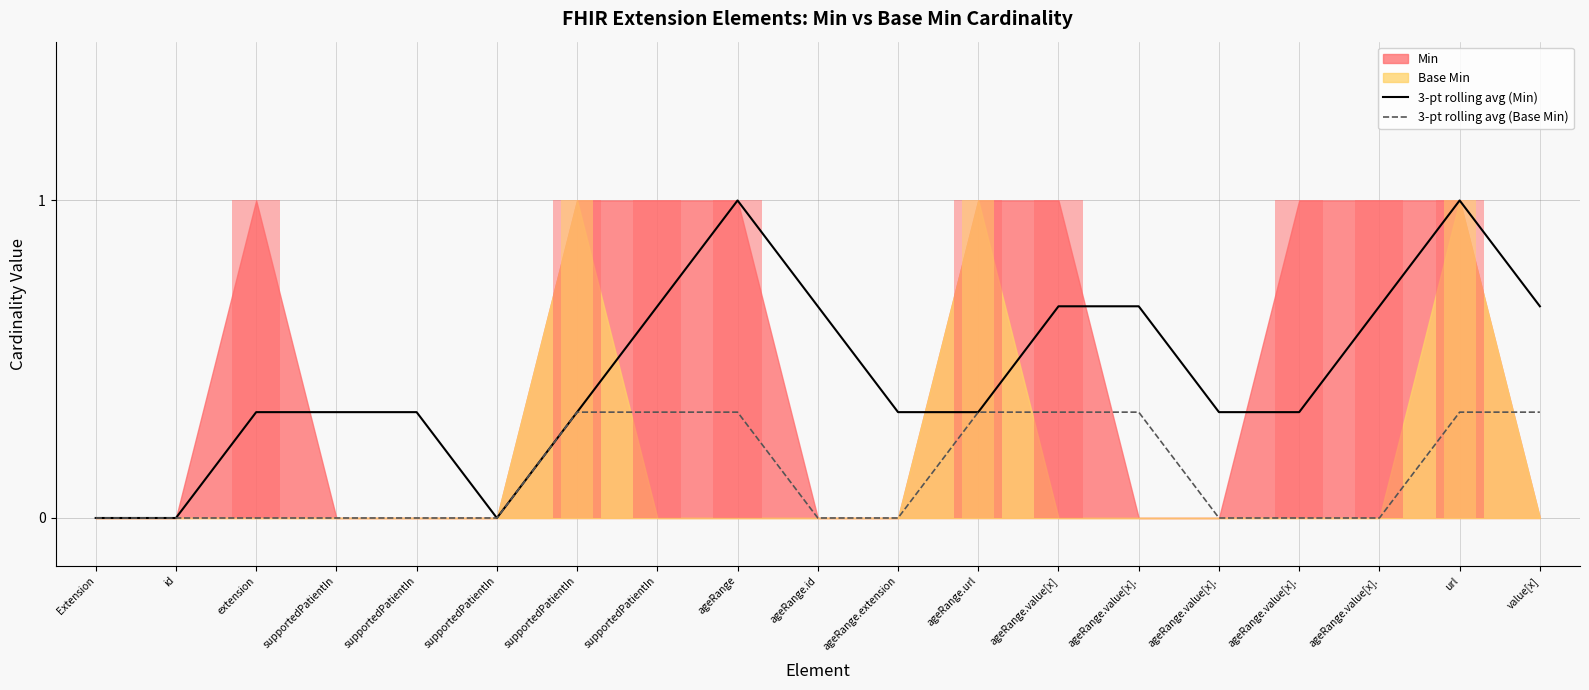

Reading left to right, list all the values displayed in this chart.

3-pt rolling avg (Min): 0.0	0.0	0.3	0.3	0.3	0.0	0.3	0.7	1.0	0.7	0.3	0.3	0.7	0.7	0.3	0.3	0.7	1.0	0.7
3-pt rolling avg (Base Min): 0.0	0.0	0.0	0.0	0.0	0.0	0.3	0.3	0.3	0.0	0.0	0.3	0.3	0.3	0.0	0.0	0.0	0.3	0.3